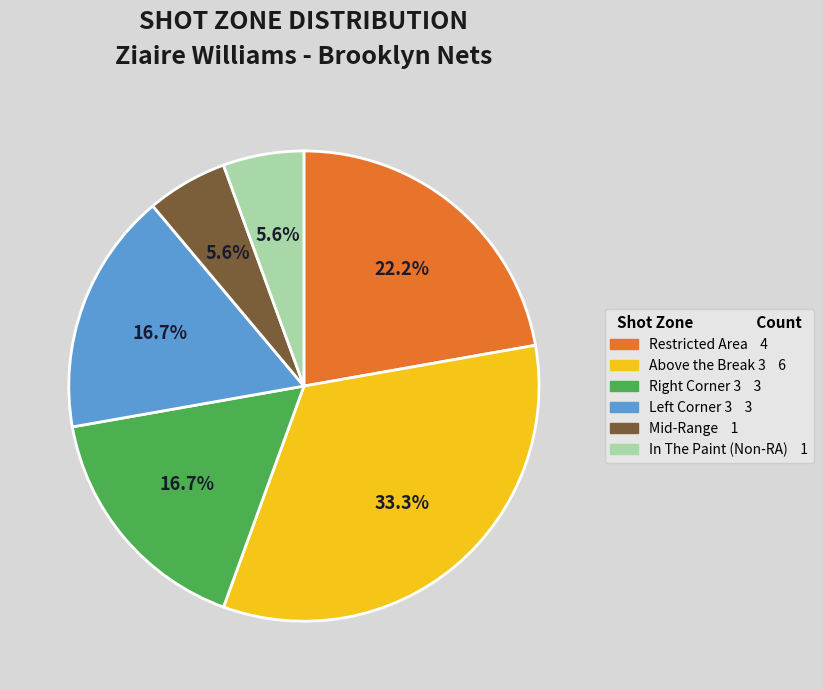

Count the number of slices in the pie.

6